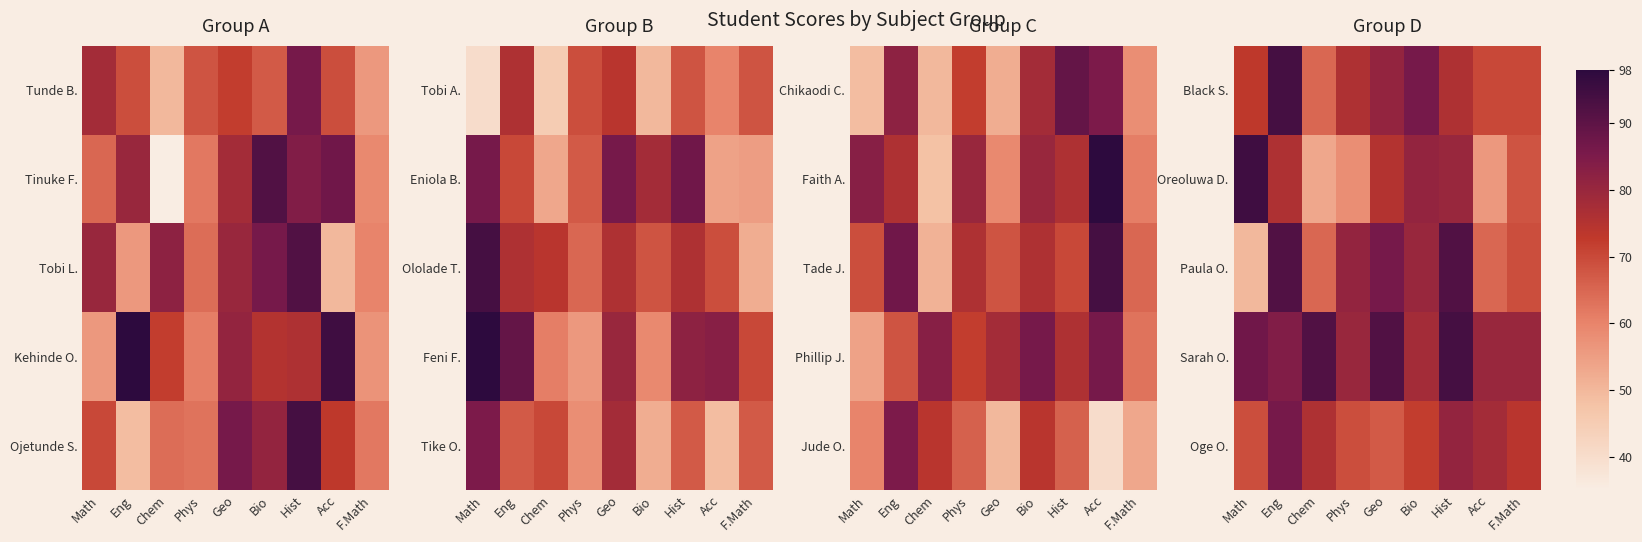

Where does the Paula O. series first go above 80?

Eng